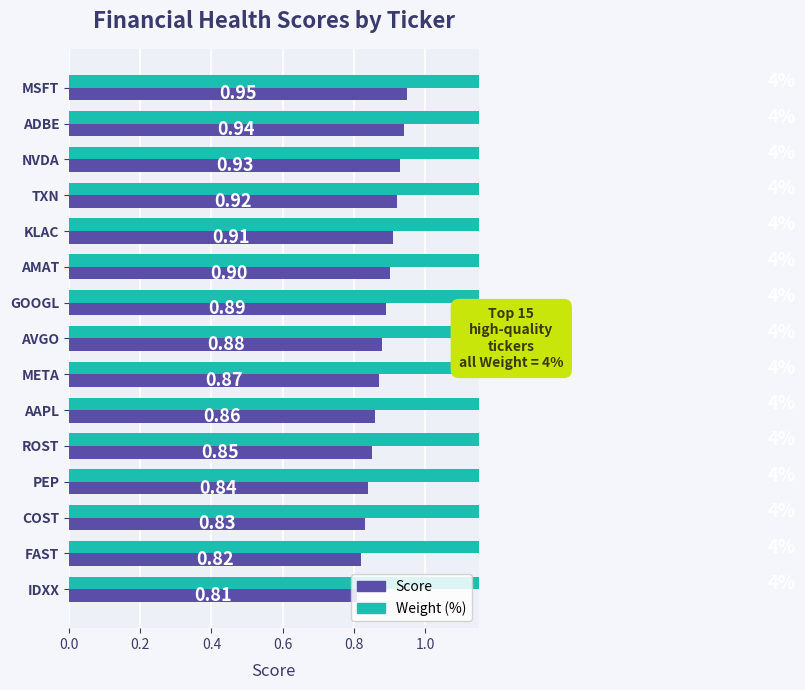

The Score series shows 0.4 at MSFT. True or false?

False